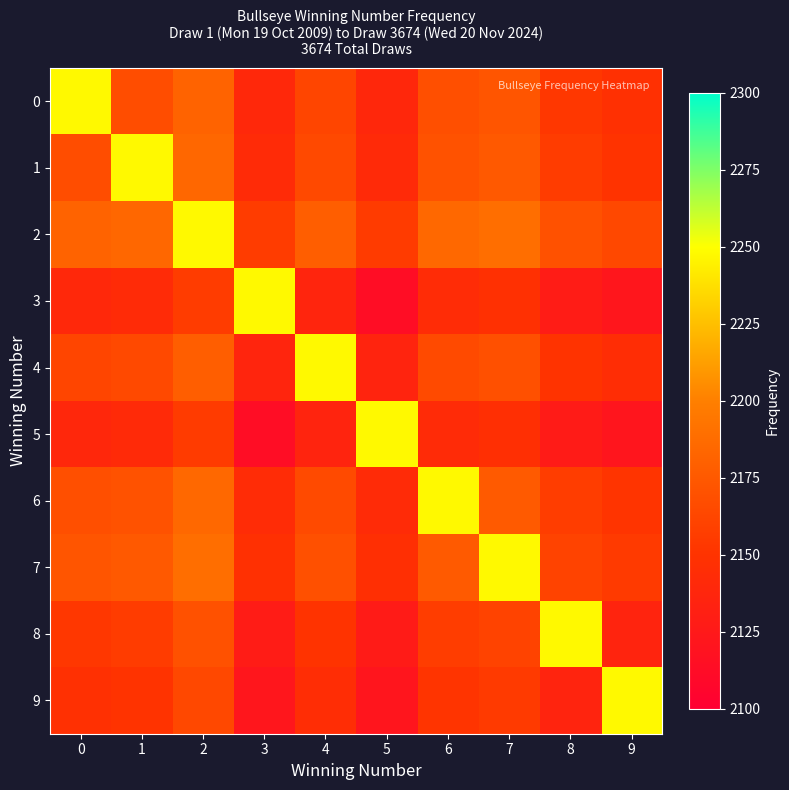

At which category is the sum across all series the highest?

2